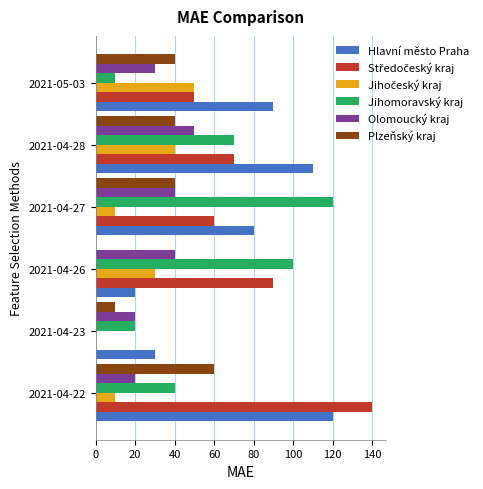

Where is Jihomoravský kraj nearest to the value 65?

2021-04-28